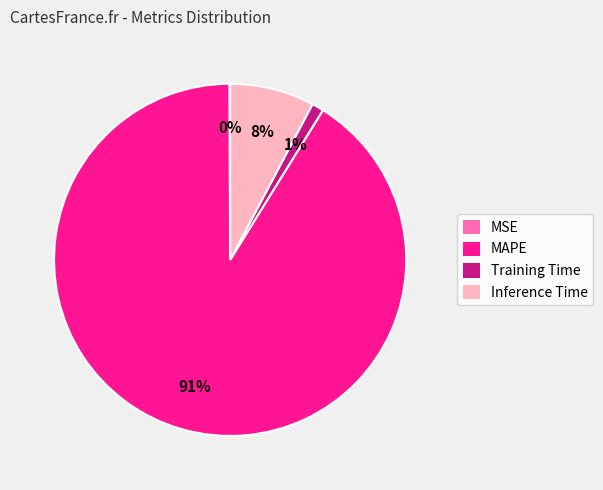

What is the largest slice in the pie chart?

MAPE